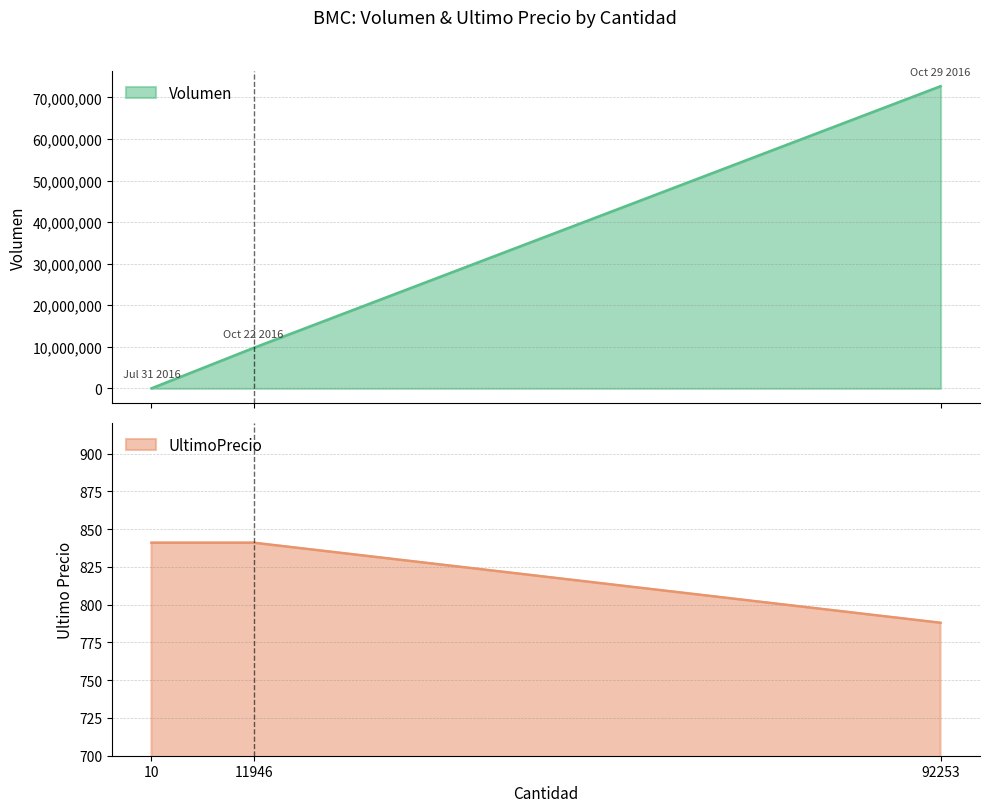

What is the minimum value shown in the chart?

788